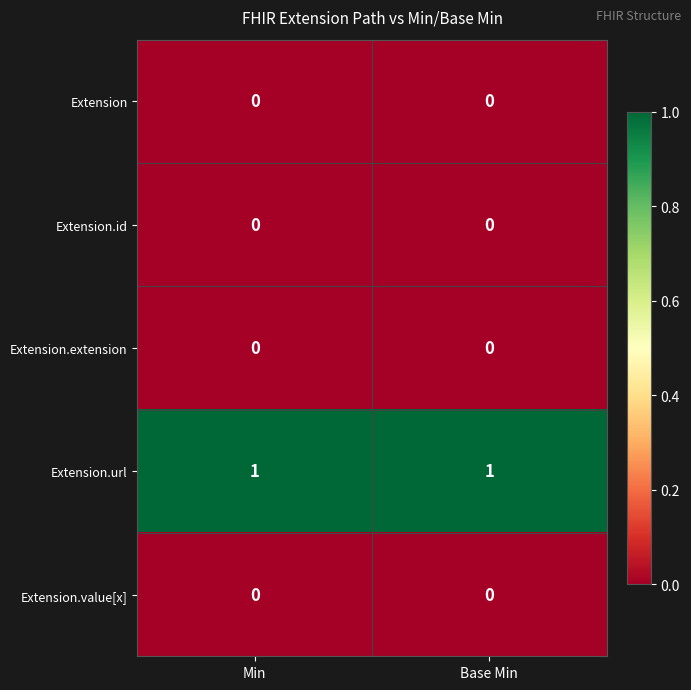

What is the total value across all series at Base Min?

1